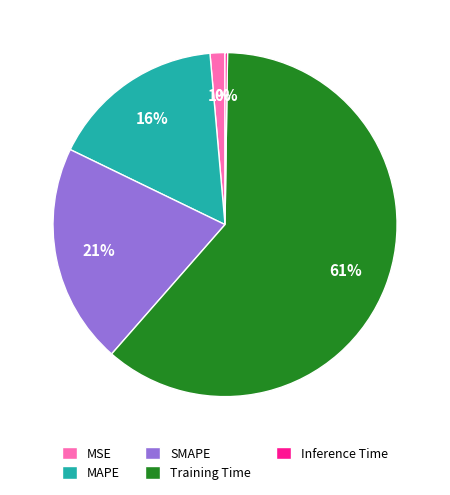

What is the largest slice in the pie chart?

Training Time